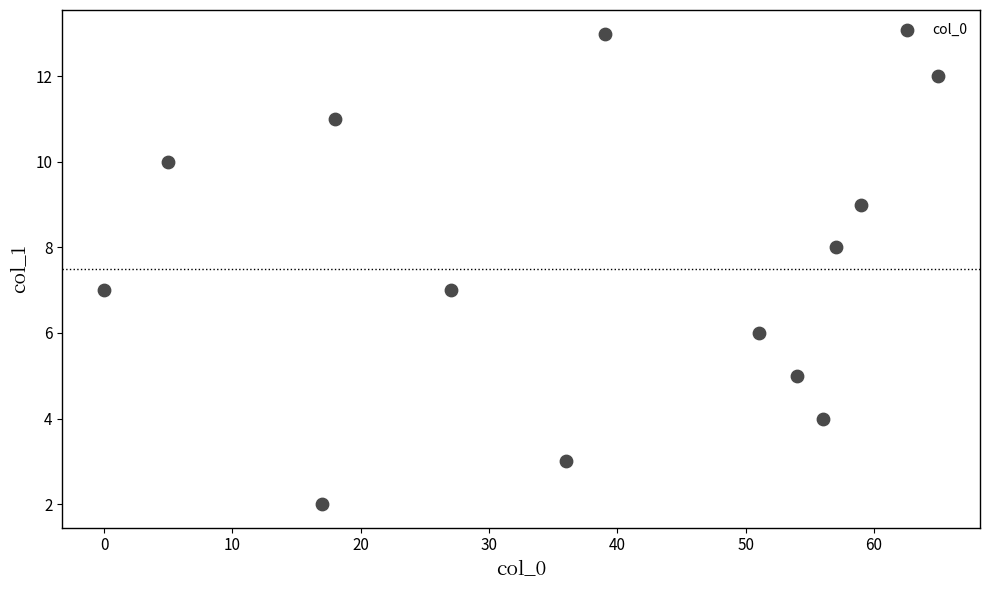

What is the range of Y values (max minus min)?

11